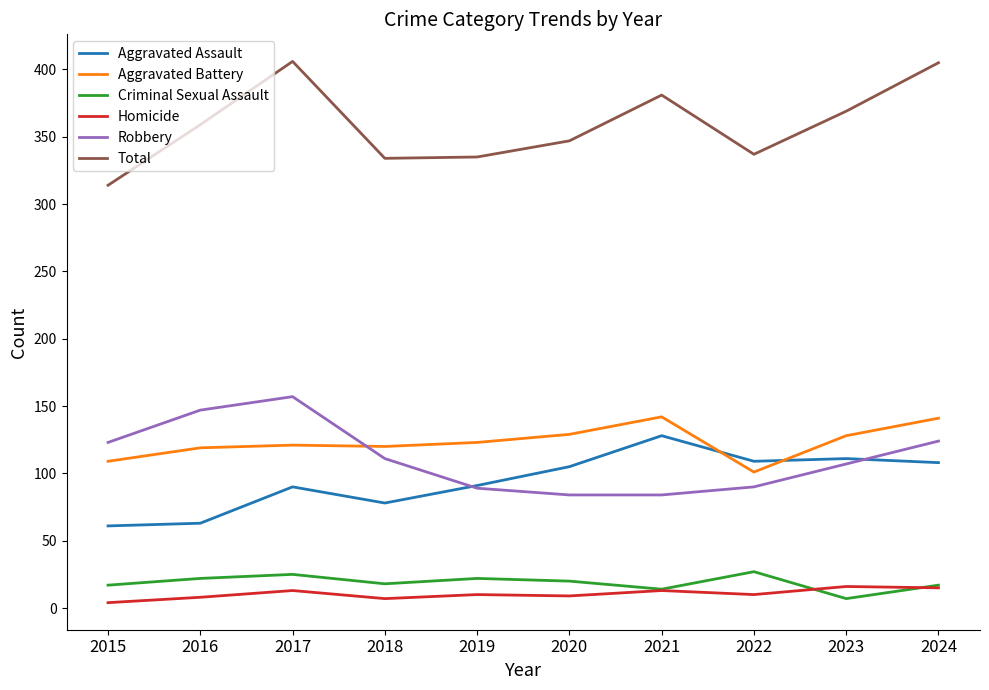

What is the sum of all Homicide values?

105